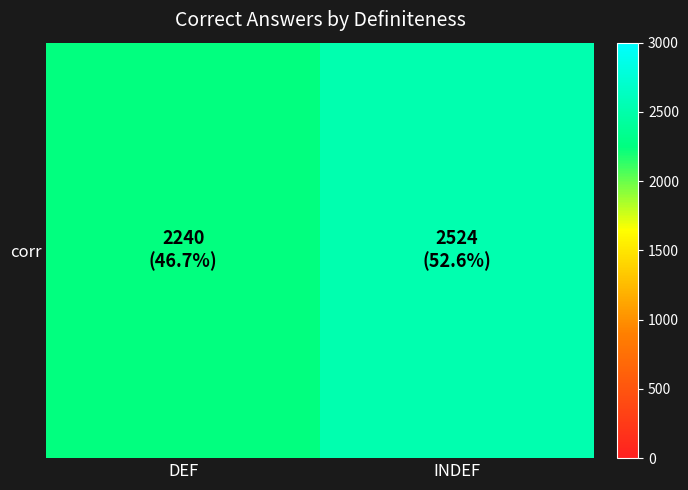

Reading right to left, list all the values displayed in this chart.

INDEF=2524	DEF=2240